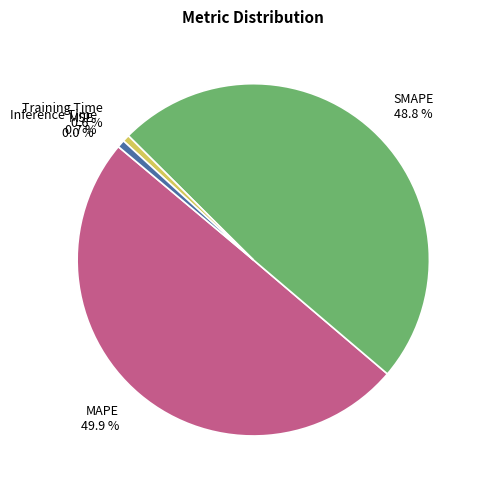

Does SMAPE 48.8 % account for over 50% of the chart?

No